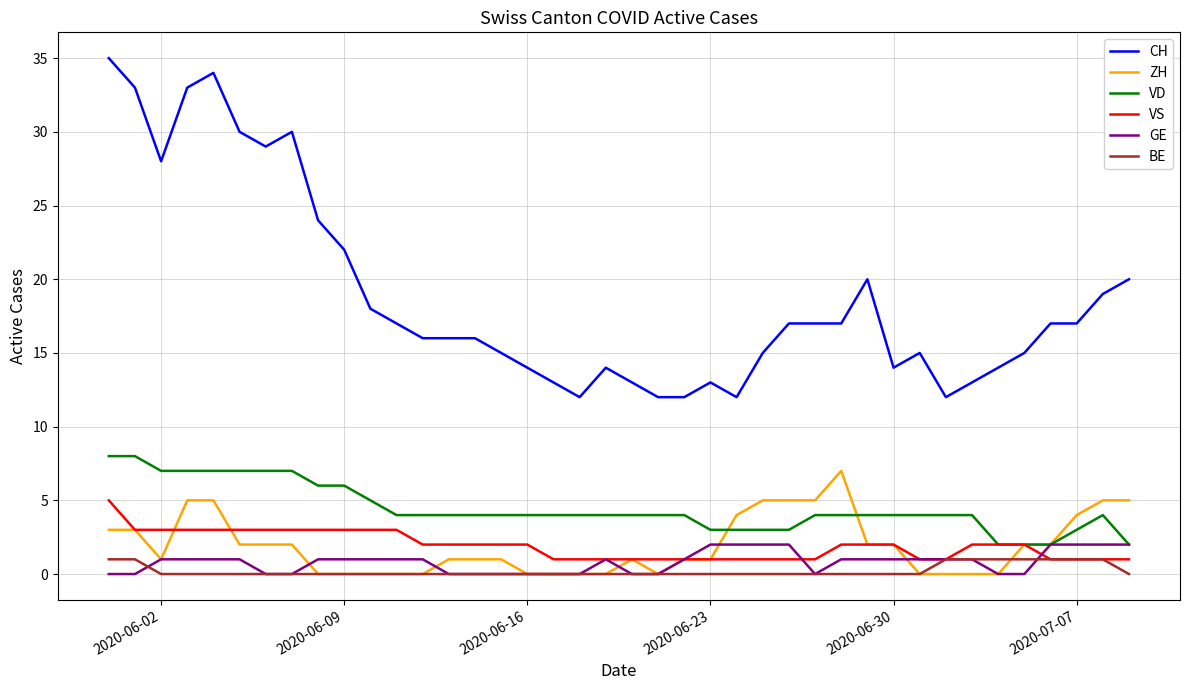

What are all the series names shown in the legend?

CH, ZH, VD, VS, GE, BE